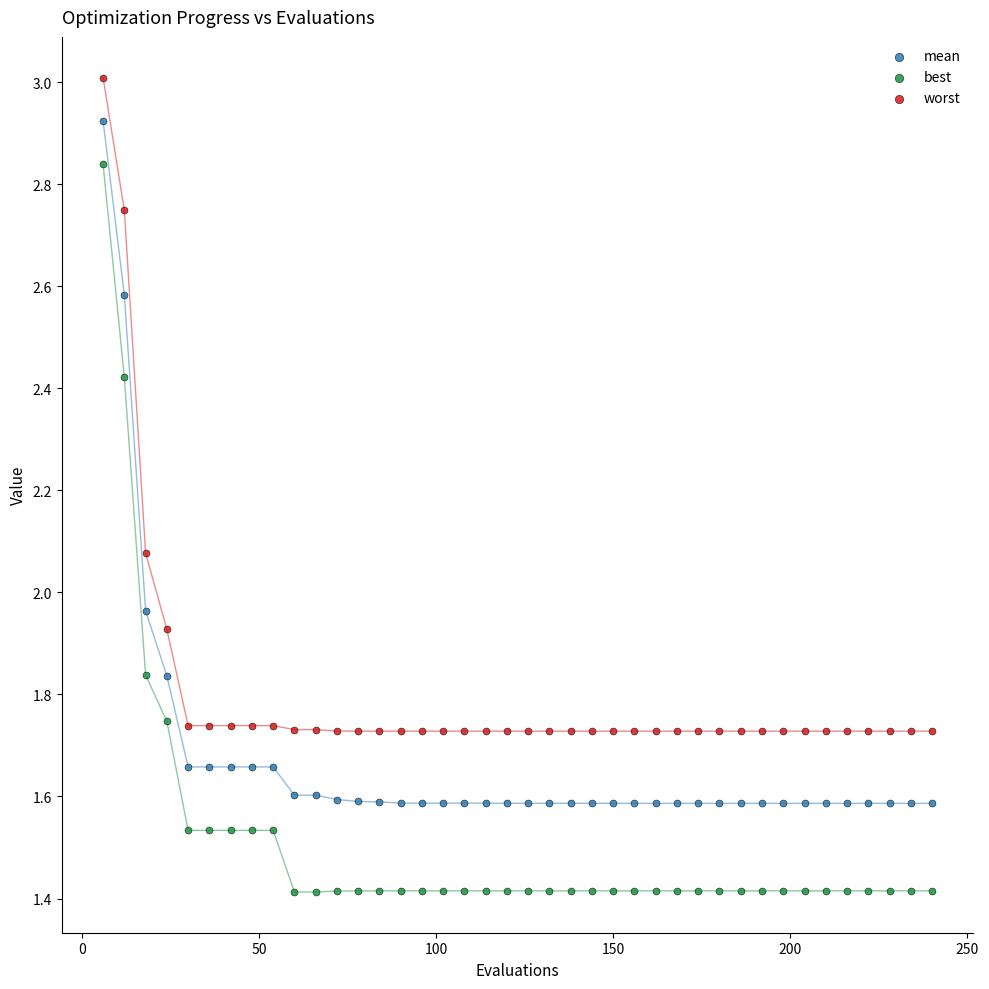

Which series has the largest Y range (max minus min)?

best